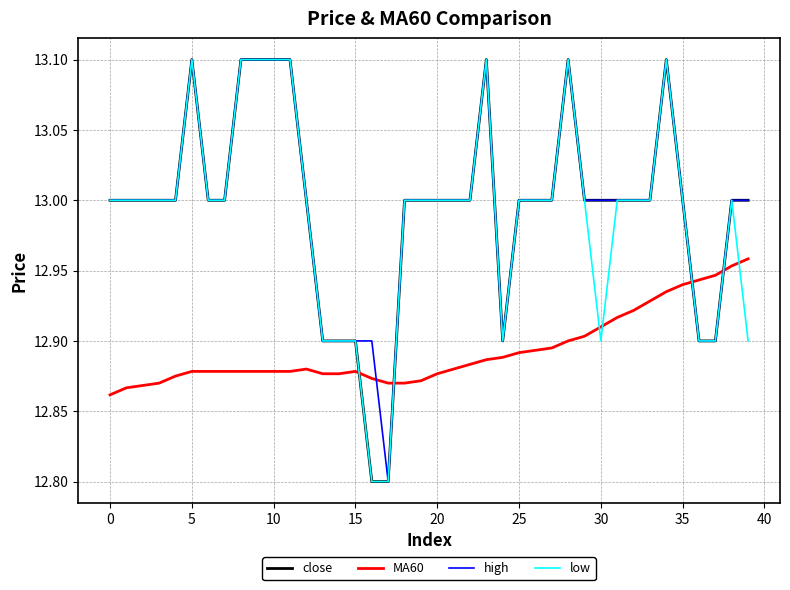

What is the highest value of the high series?

13.1